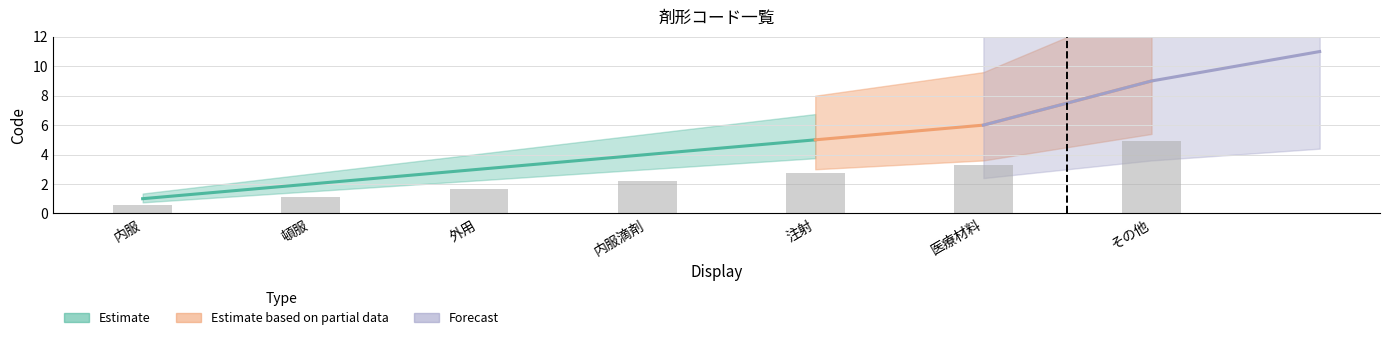

What is the sum of the values at 医療材料 and 注射?

11